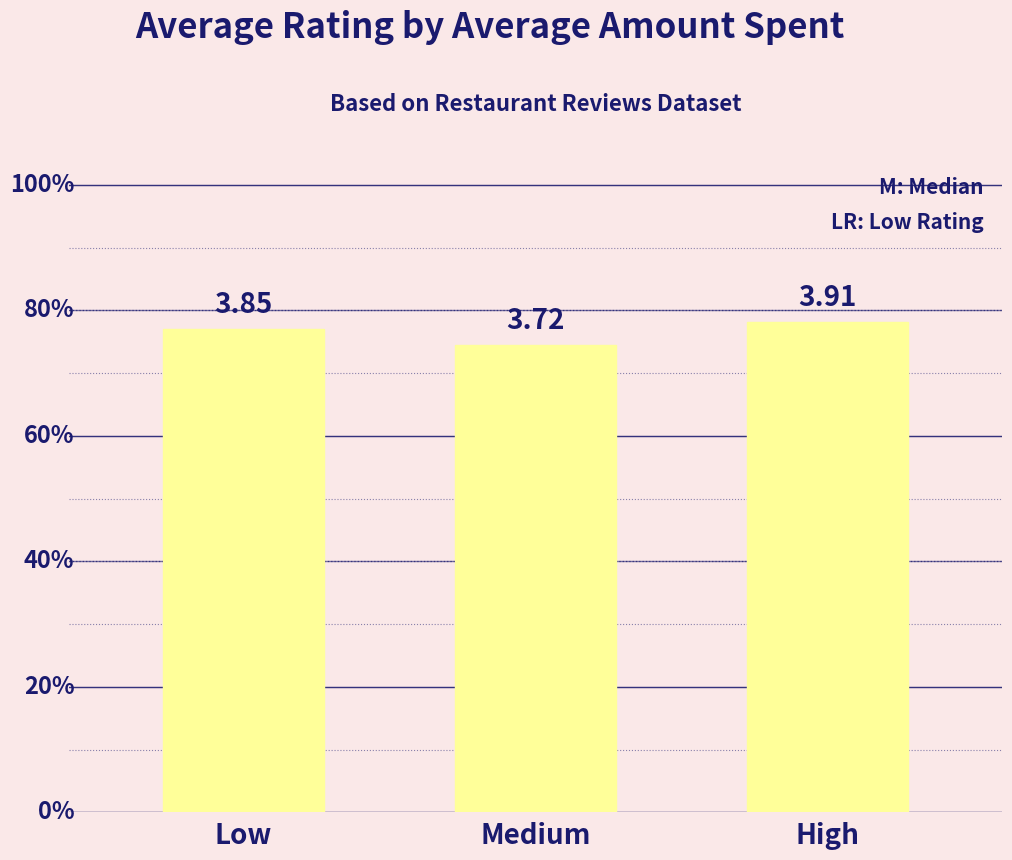

True or false: the data shows 0.9 at High.

False